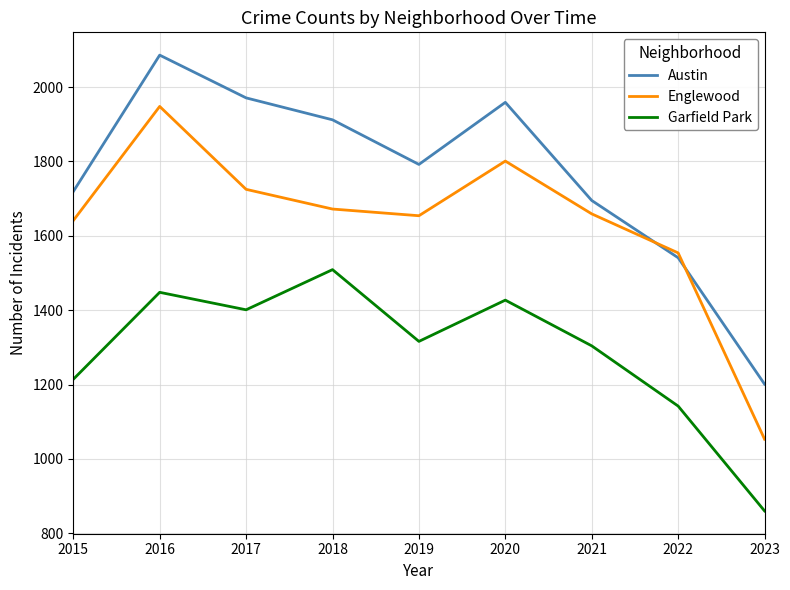

Which series changed the most between 2016 and 2018?

Englewood